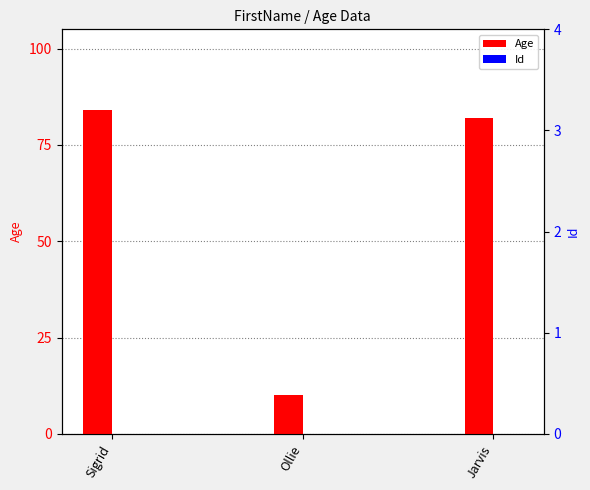

How many bars are there in each group?

2